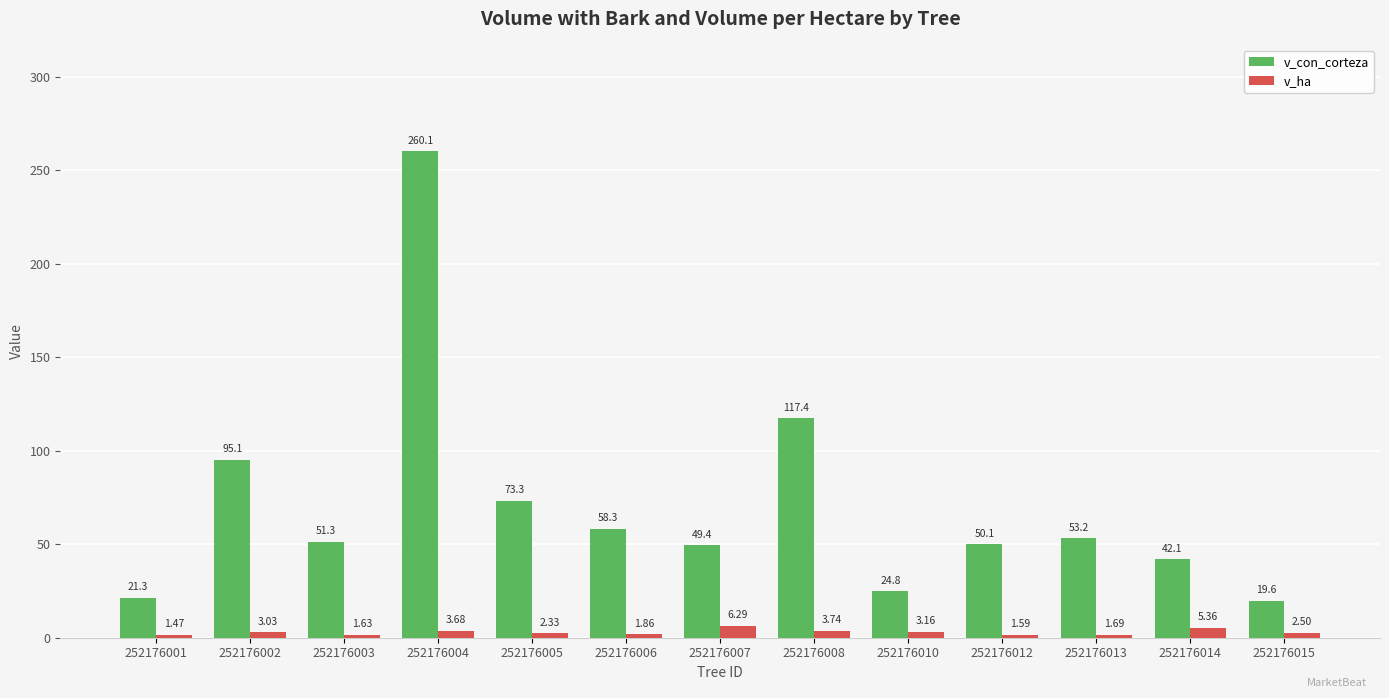

How many data points in v_con_corteza are above 51?

7